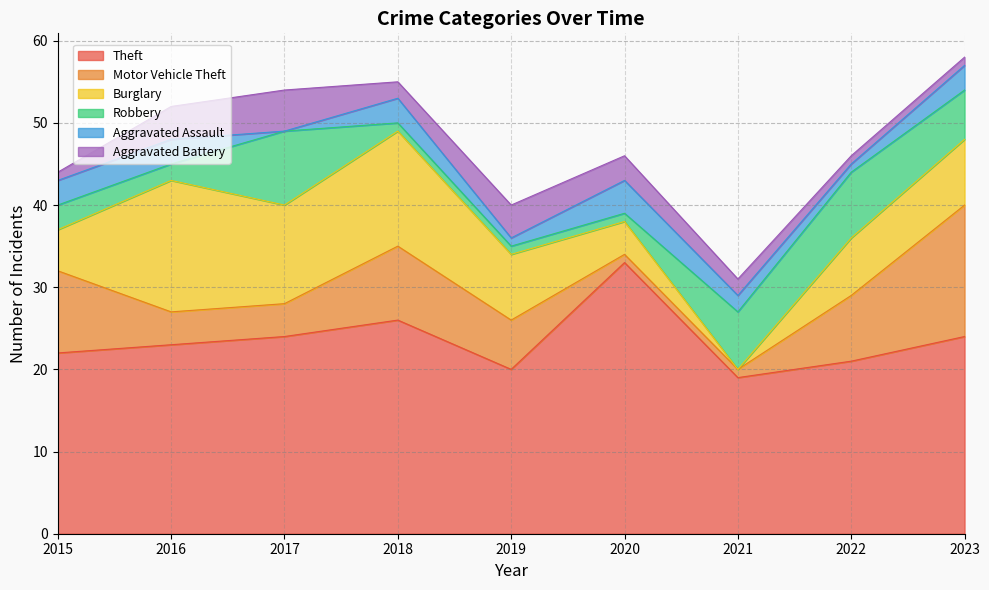

How many series are shown in this chart?

6